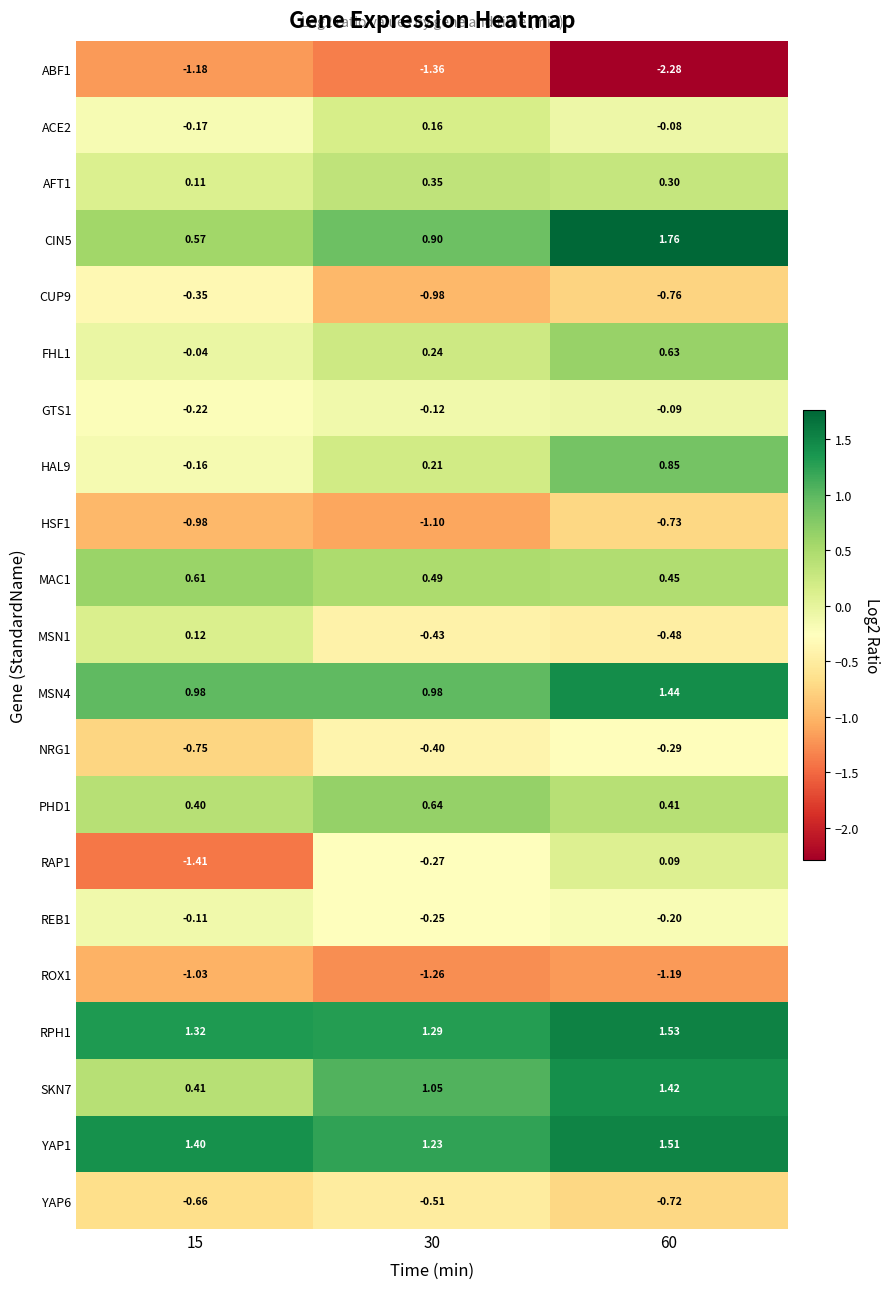

List the series in order of their peak value, highest first.

CIN5, RPH1, YAP1, MSN4, SKN7, HAL9, PHD1, FHL1, MAC1, AFT1, ACE2, MSN1, RAP1, GTS1, REB1, NRG1, CUP9, YAP6, HSF1, ROX1, ABF1